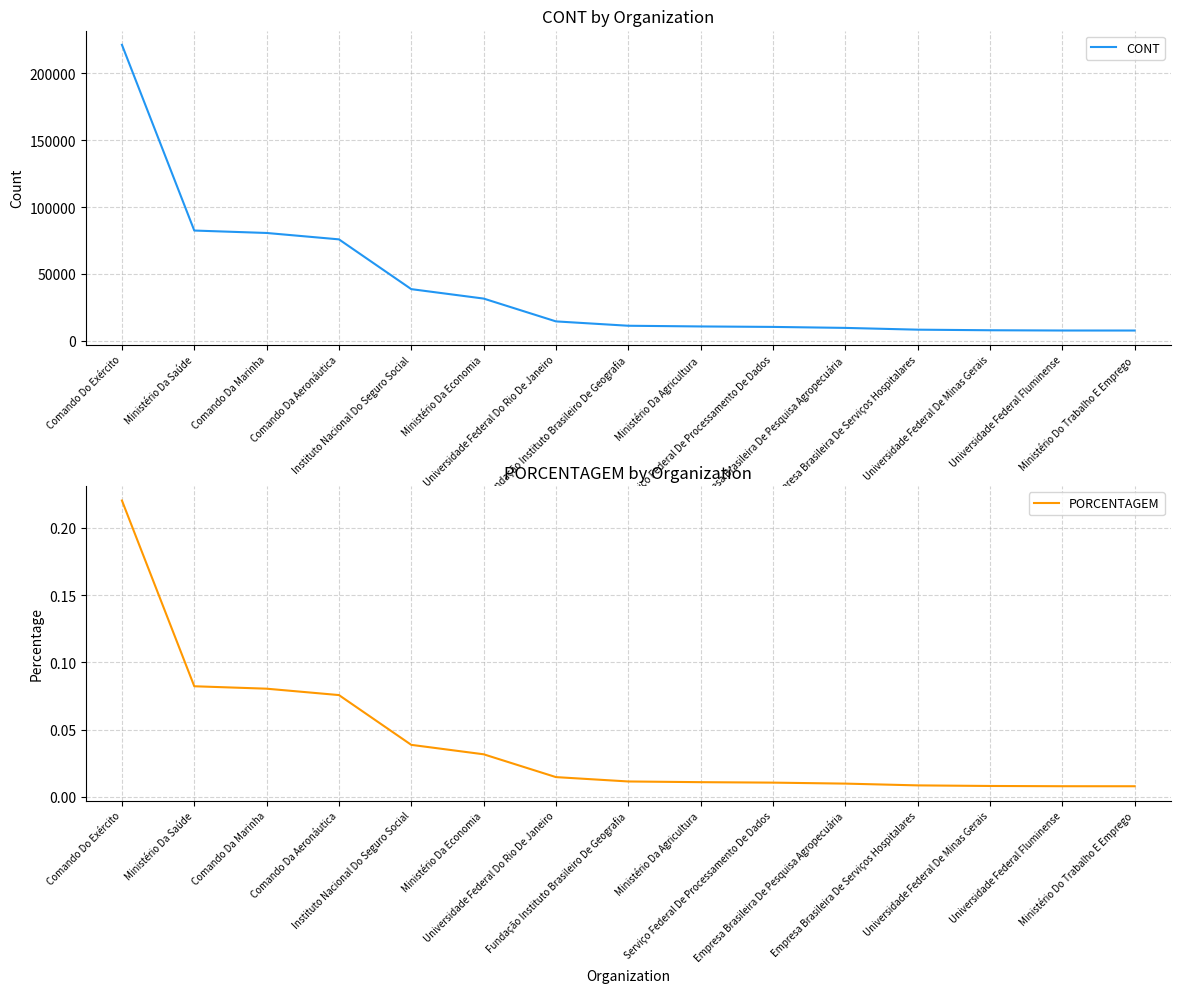

What position from the left is Ministério Do Trabalho E Emprego?

15